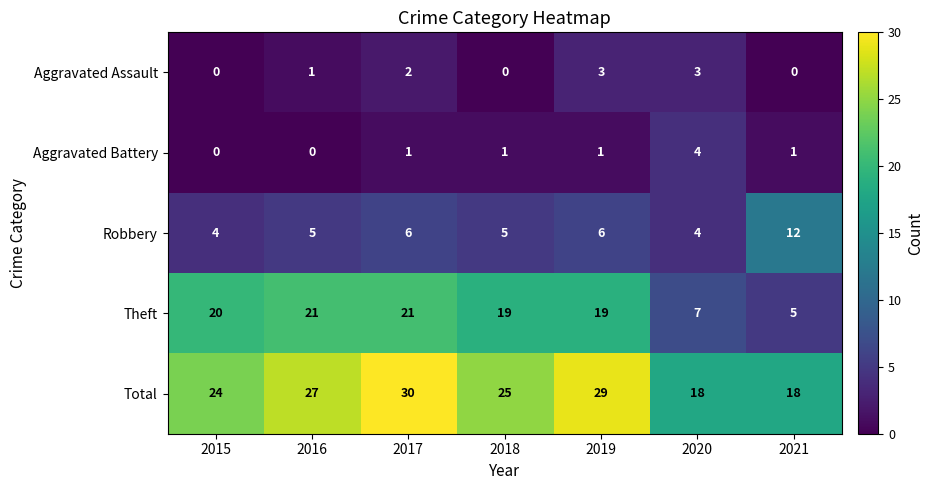

What value does the Aggravated Battery series have at 2020?

4